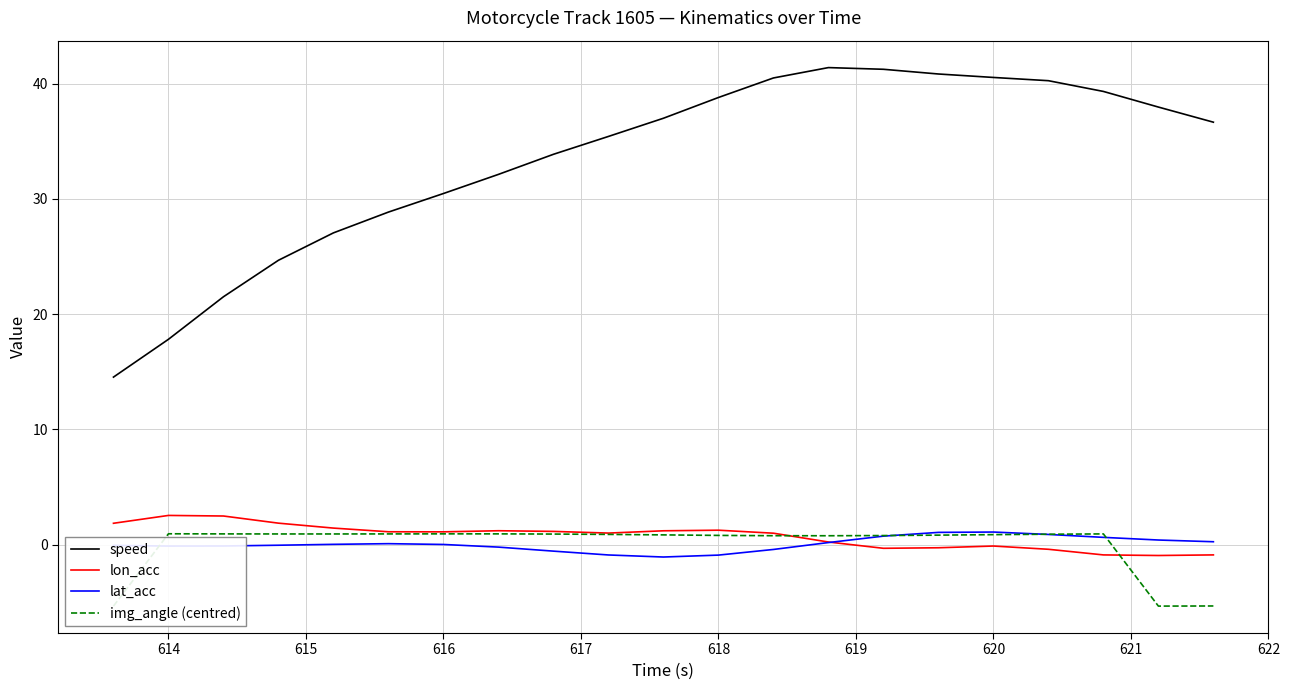

What is the minimum value shown in the chart?

-5.3